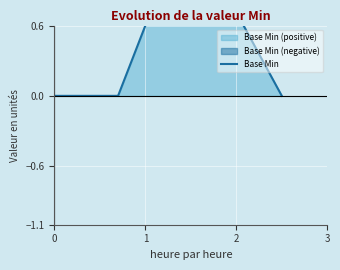

The chart shows a value of 1 at 3. True or false?

False